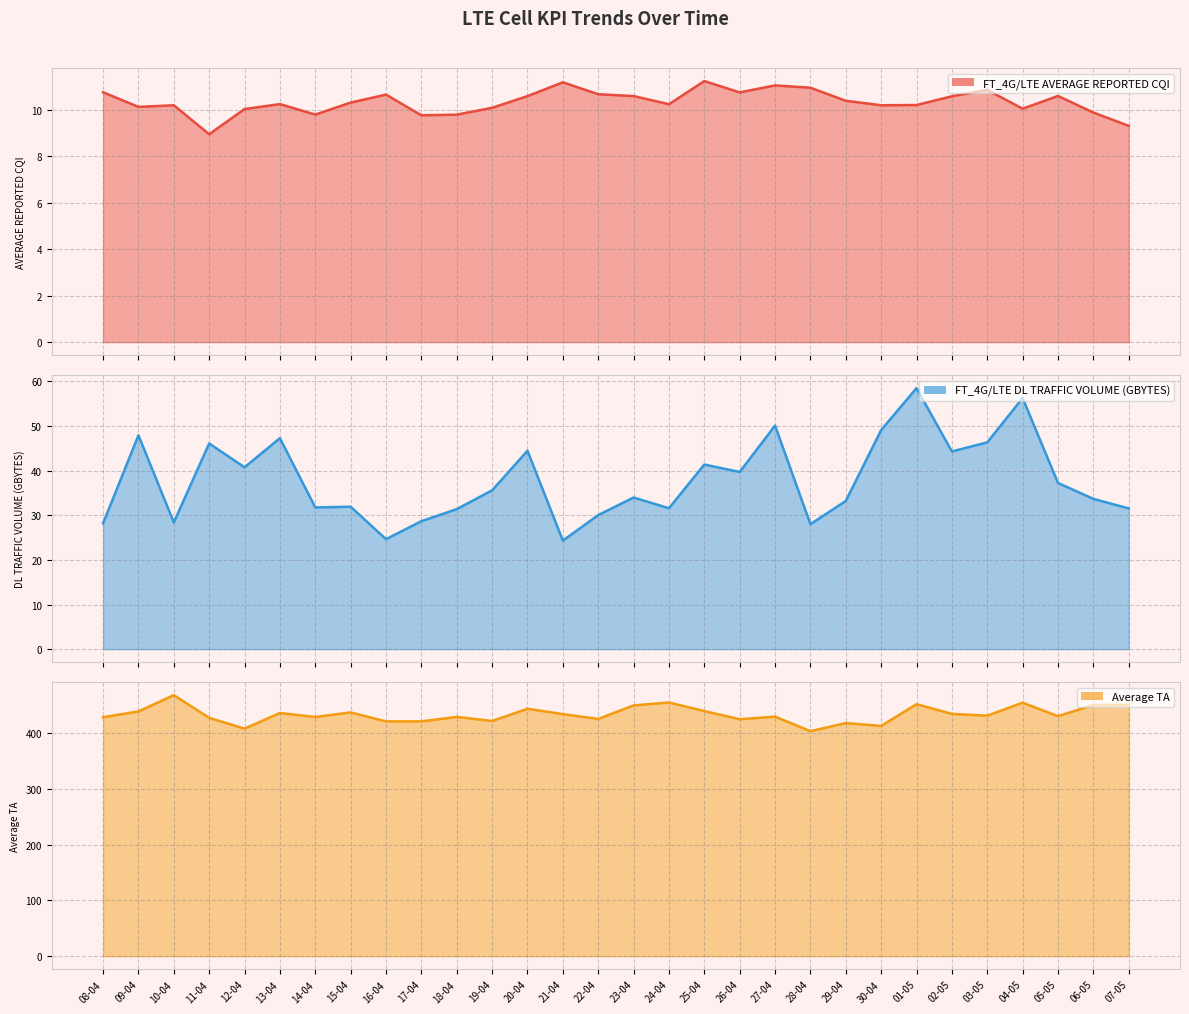

How many distinct data groups are displayed?

3